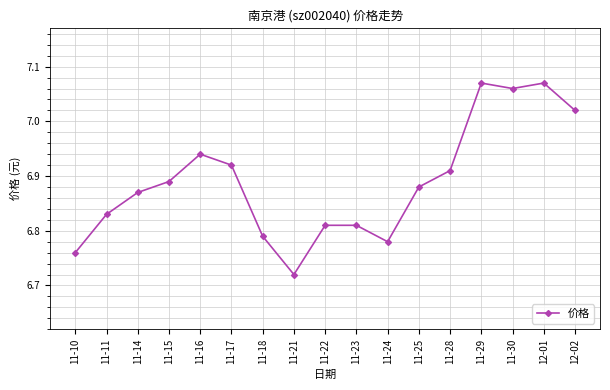

Where is the data nearest to the value 6?

11-21